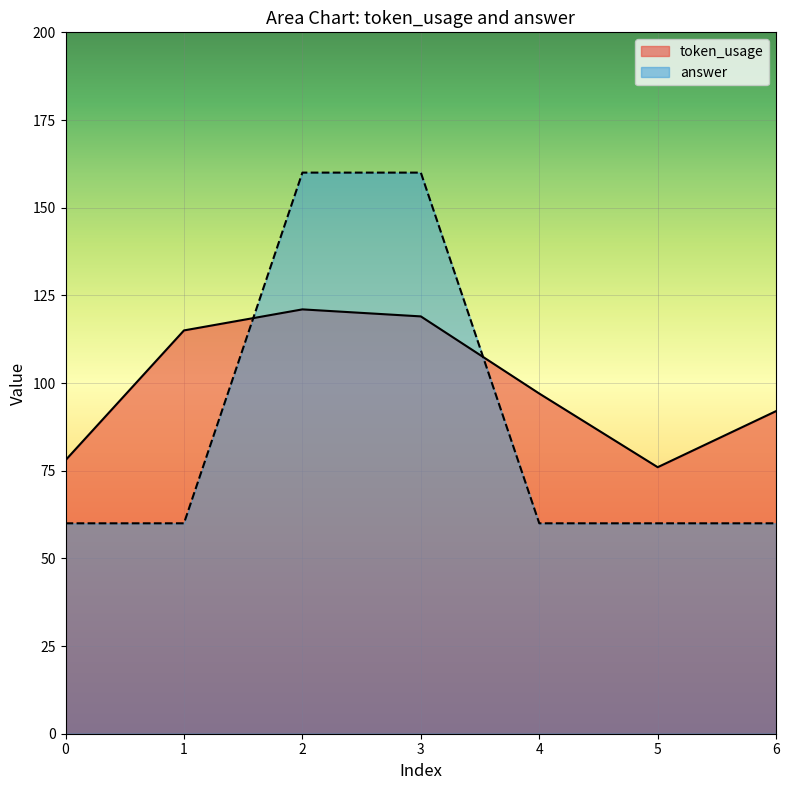

Reading right to left, extract all data points from this chart.

token_usage: 6=92	5=76	4=97	3=119	2=121	1=115	0=78
answer: 6=60	5=60	4=60	3=160	2=160	1=60	0=60